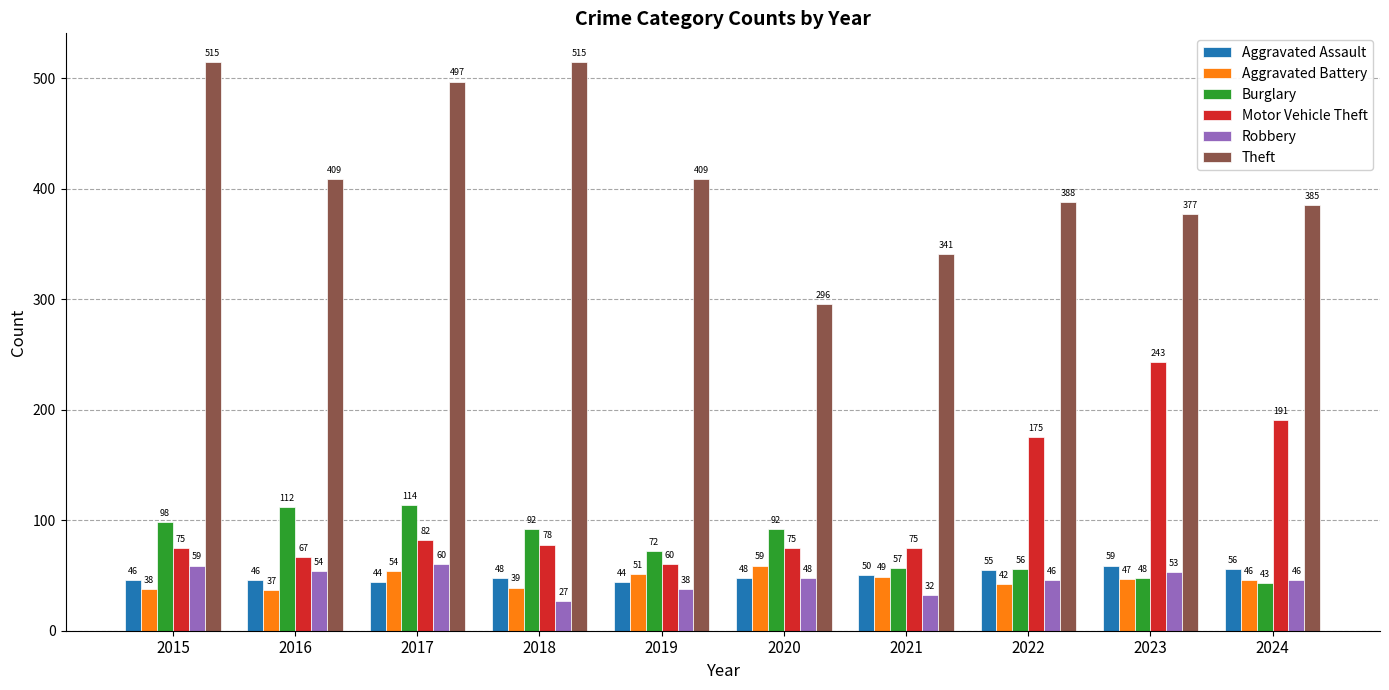

Reading left to right, list all the values displayed in this chart.

Aggravated Assault: 46	46	44	48	44	48	50	55	59	56
Aggravated Battery: 38	37	54	39	51	59	49	42	47	46
Burglary: 98	112	114	92	72	92	57	56	48	43
Motor Vehicle Theft: 75	67	82	78	60	75	75	175	243	191
Robbery: 59	54	60	27	38	48	32	46	53	46
Theft: 515	409	497	515	409	296	341	388	377	385